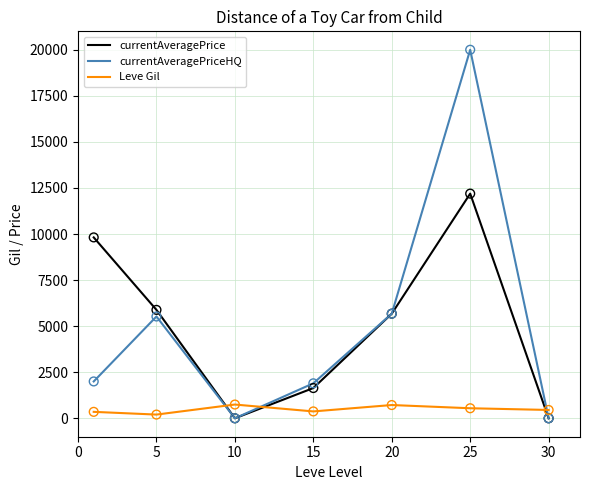

After their last crossing, which series has the higher values: Leve Gil or currentAveragePrice?

Leve Gil